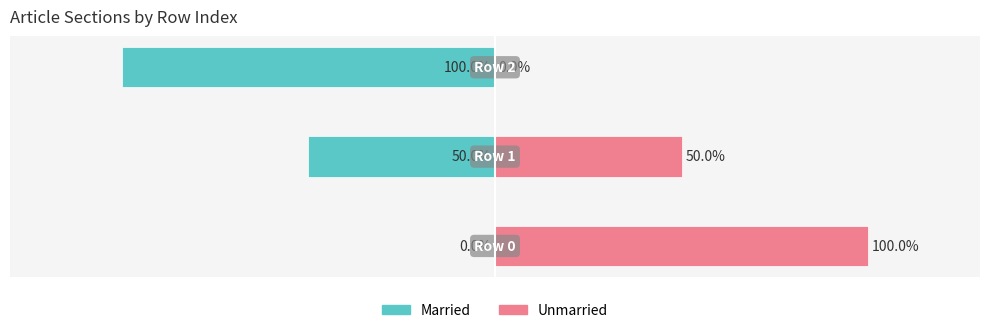

What are all the series names shown in the legend?

Married, Unmarried